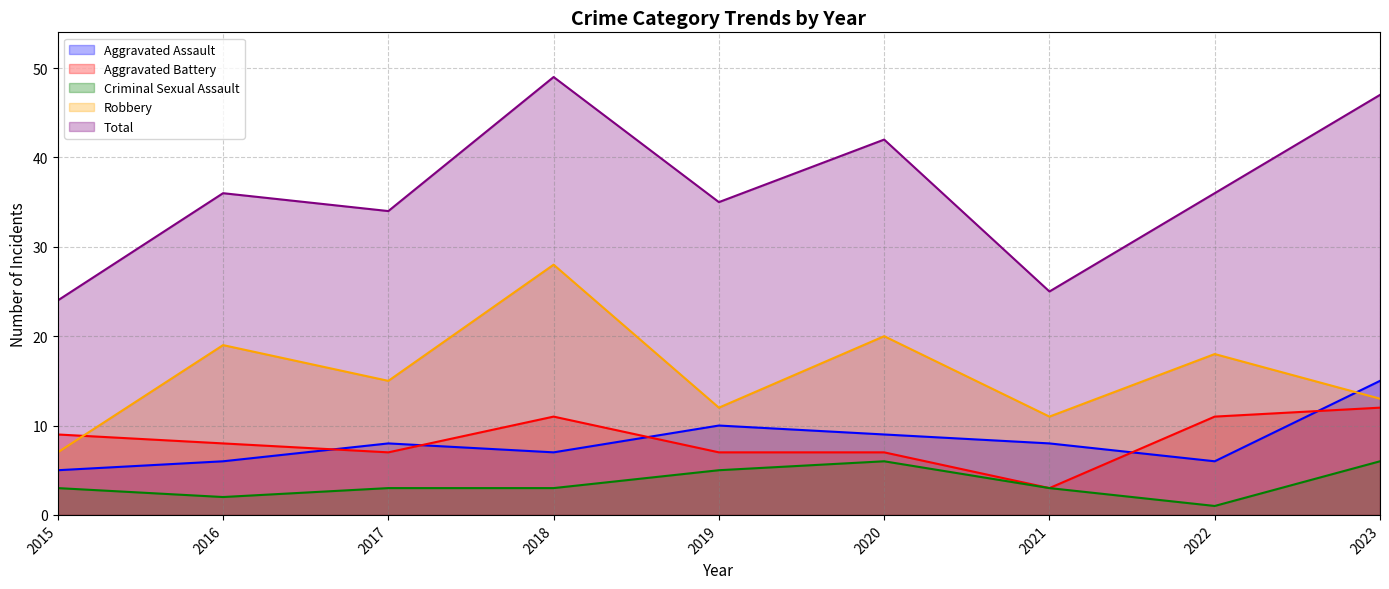

The Total series shows 24 at 2015. True or false?

True